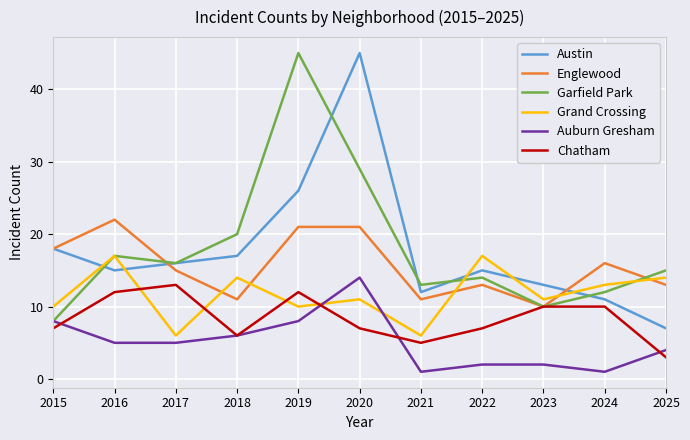

What is the difference between the maximum and minimum values in the Austin series?

38